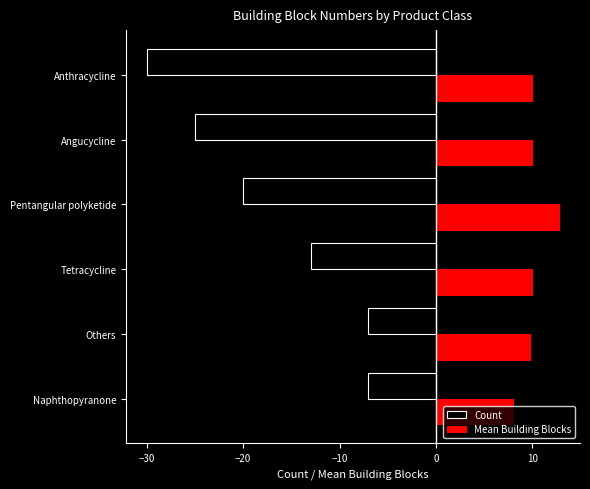

How many series are shown in this chart?

2